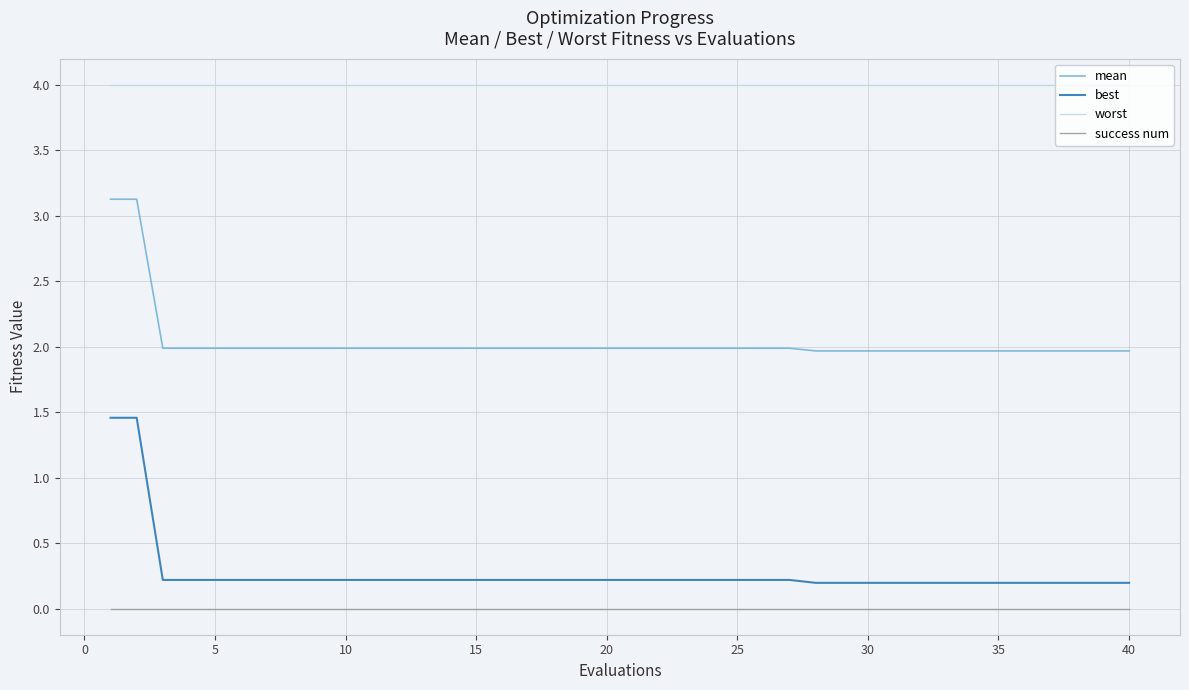

Which series has the largest total across all categories?

worst